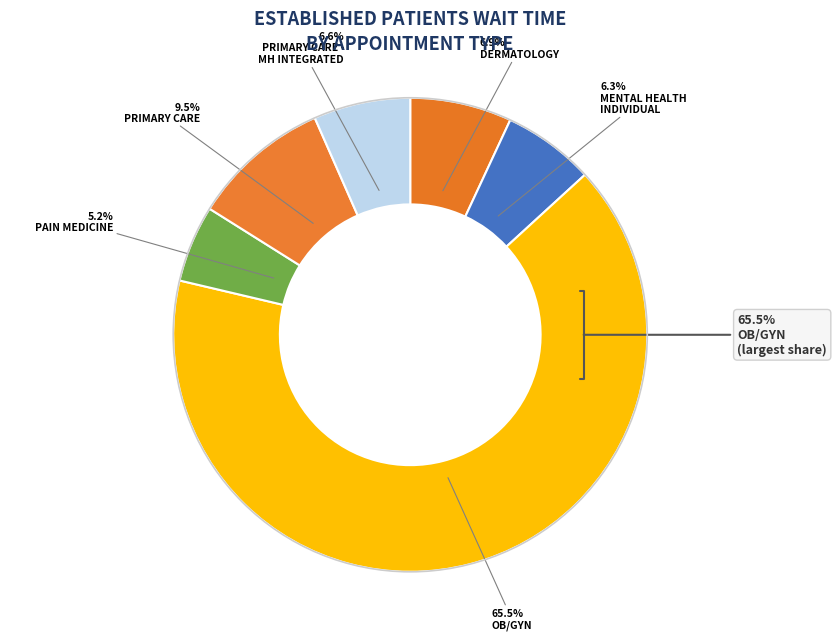

Approximately how many times larger is the value at PAIN MEDICINE compared to PRIMARY CARE?

0.6